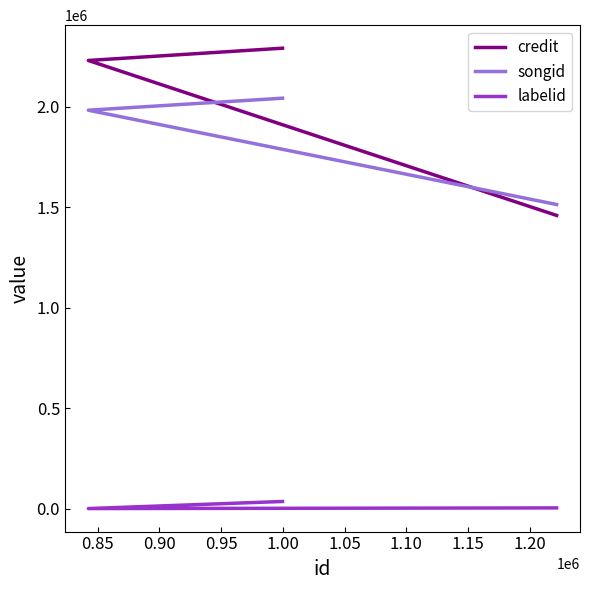

Read the labelid value at 0.90.

35257